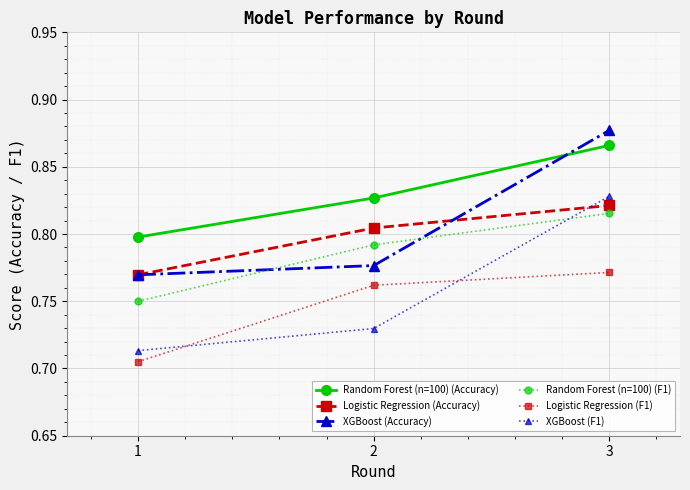

Which category has the lowest value in the XGBoost (Accuracy) series?

1